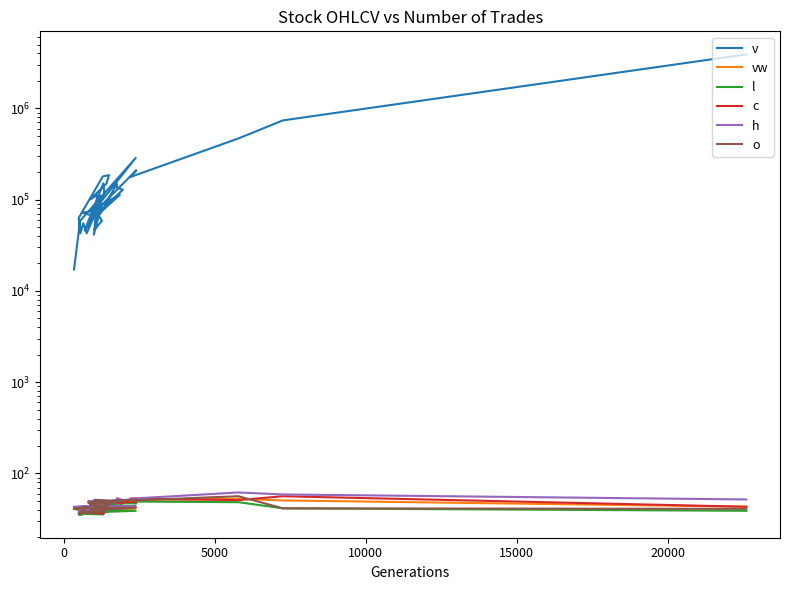

Is the value of h at 15 greater than the value of o at 9?

Yes